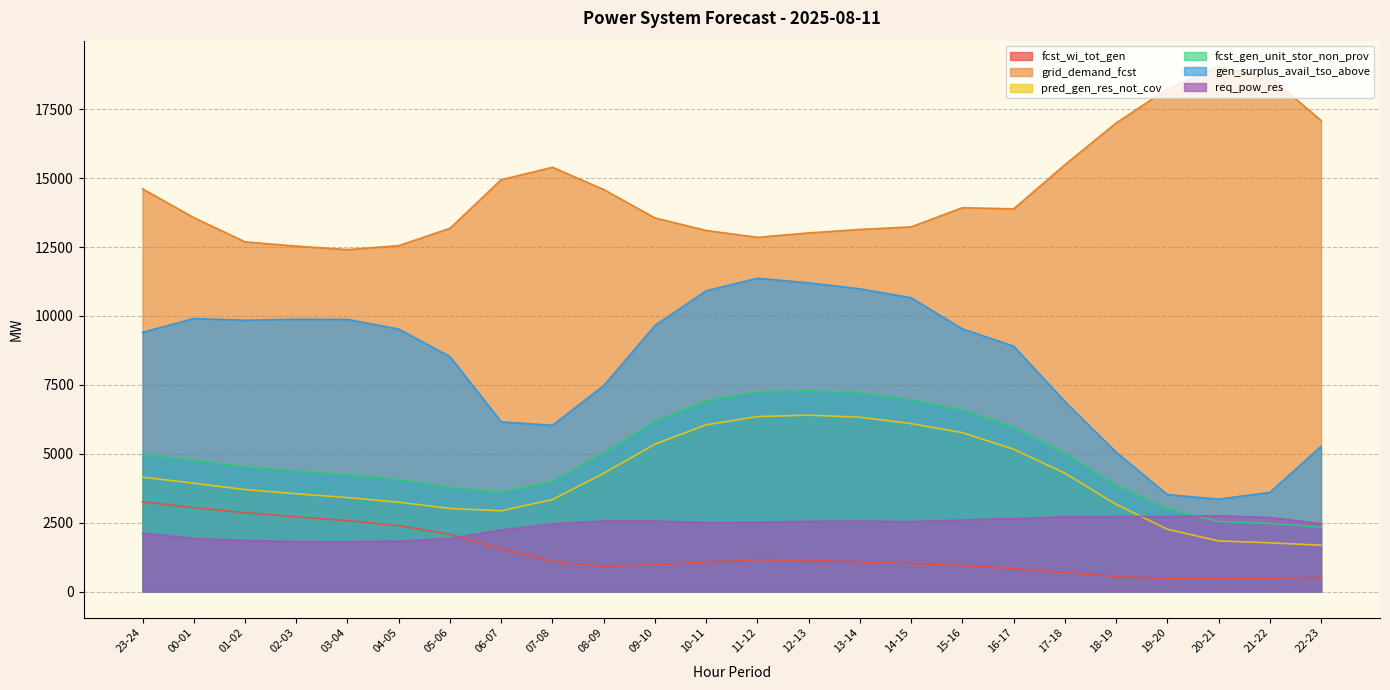

What position from the right is 00-01?

23